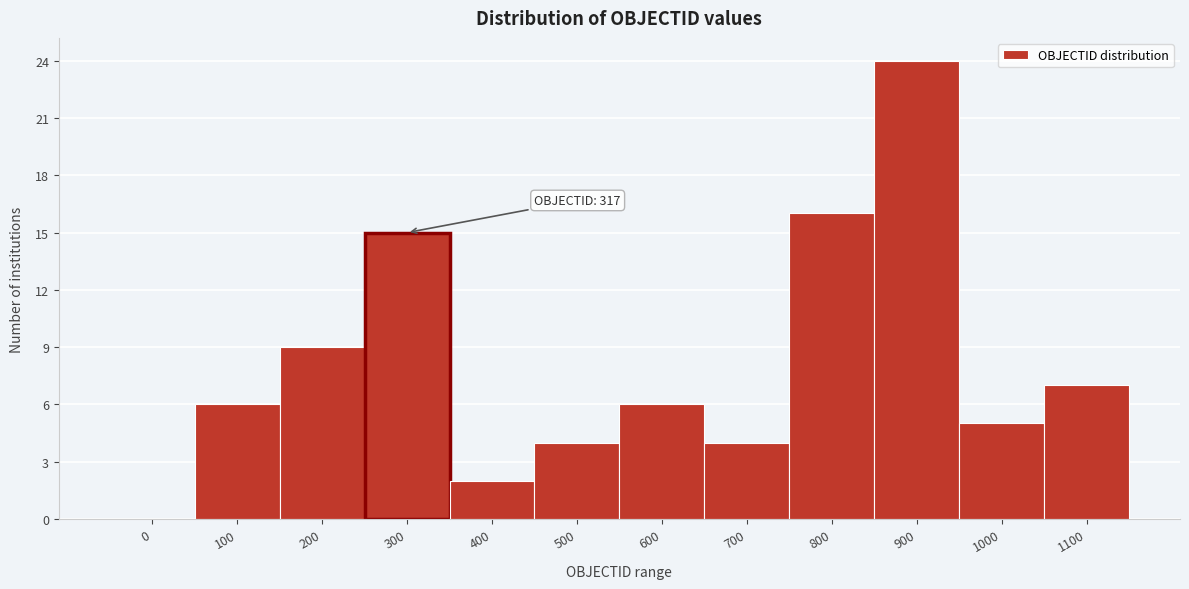

Reading right to left, transcribe all the data shown in this chart.

1100=7	1000=5	900=24	800=16	700=4	600=6	500=4	400=2	300=15	200=9	100=6	0=0